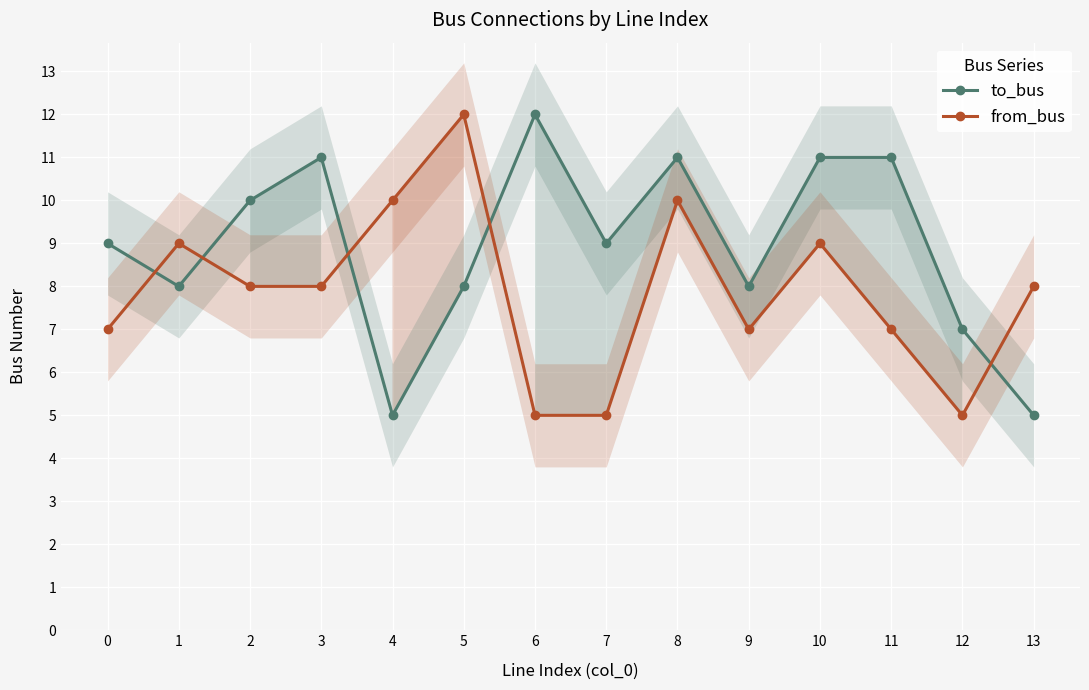

List the series in order of their overall mean, highest first.

to_bus, from_bus